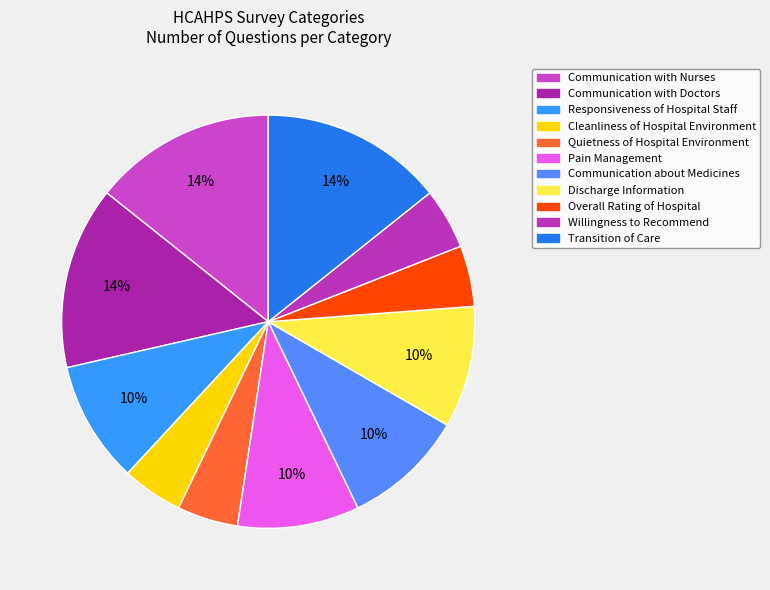

What portion of the pie excludes Discharge Information?

90.5%